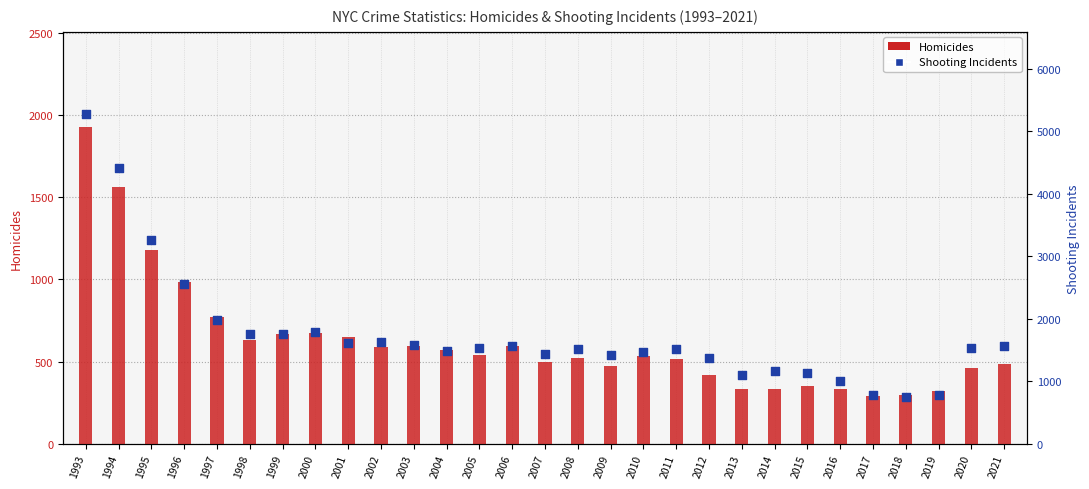

At how many categories does at least one series exceed 988?

26